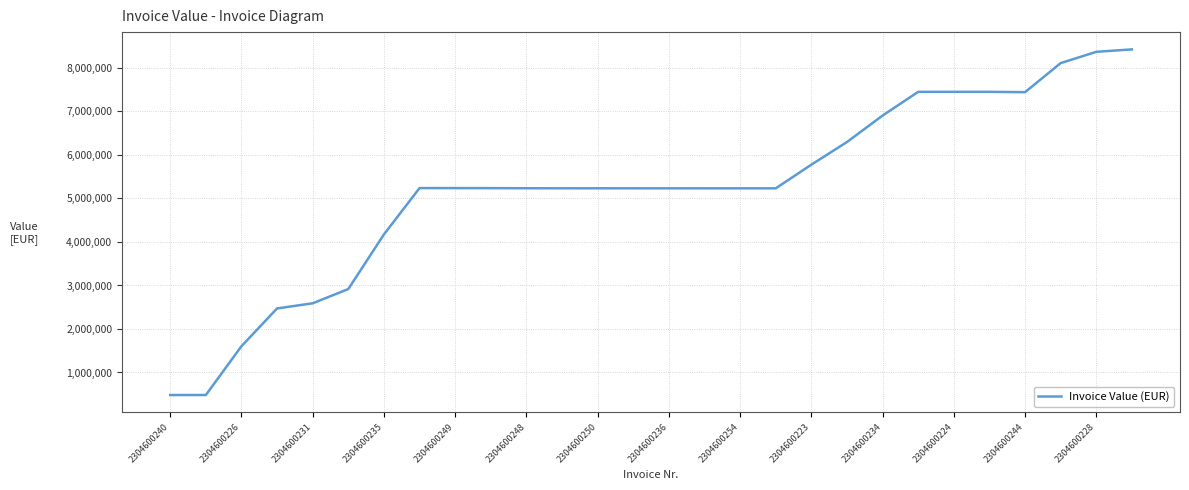

What is the minimum value shown in the chart?

482392.3